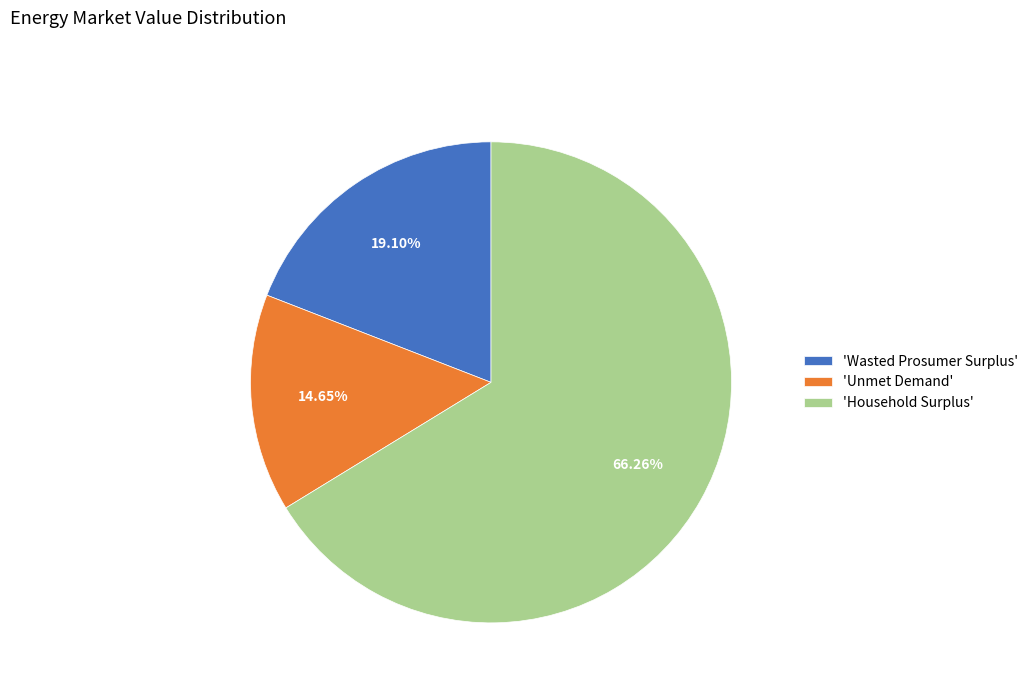

Combined, do 'Household Surplus' and 'Unmet Demand' account for over 50%?

Yes